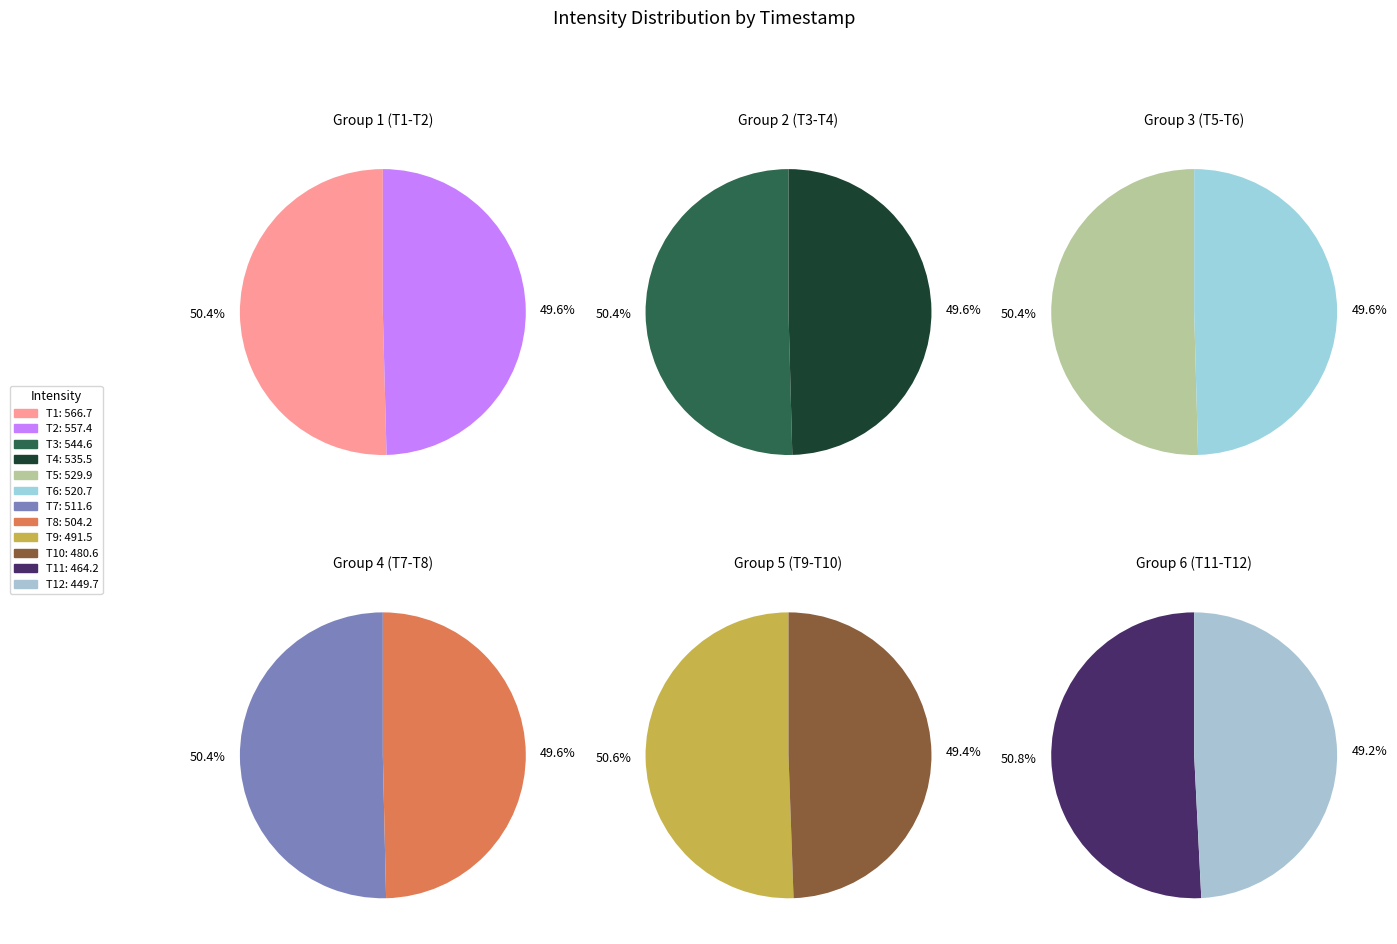

Is it true that 535.454467 is 9% of the pie?

True